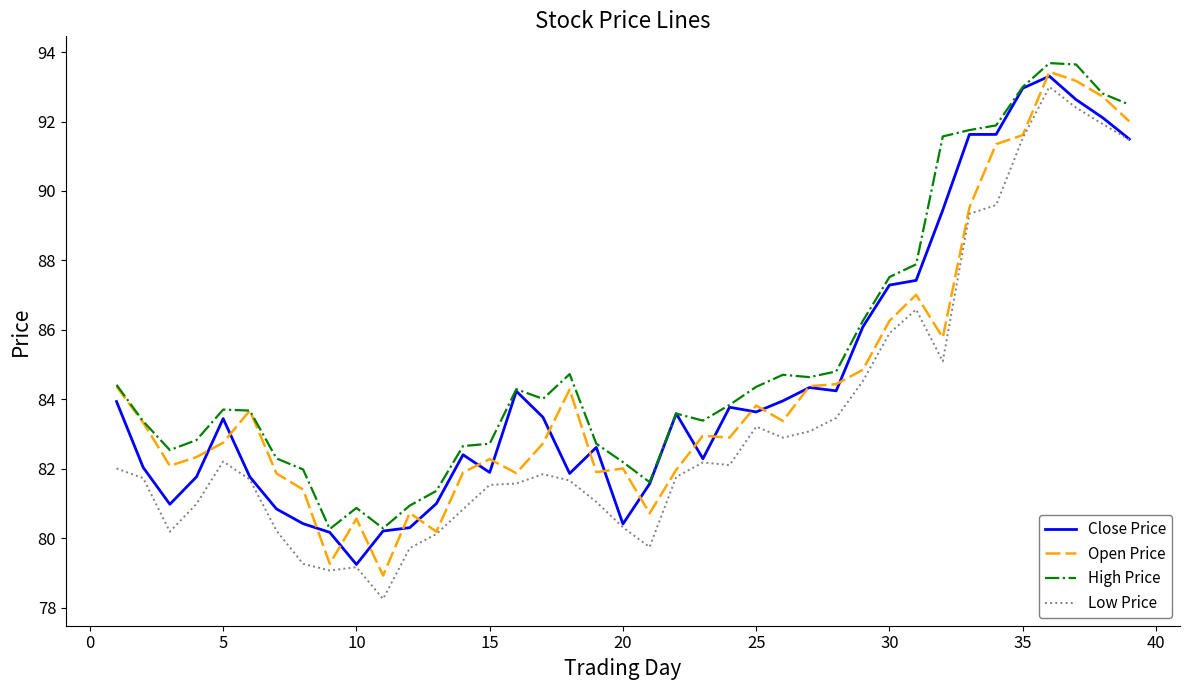

Which series has the largest total across all categories?

High Price